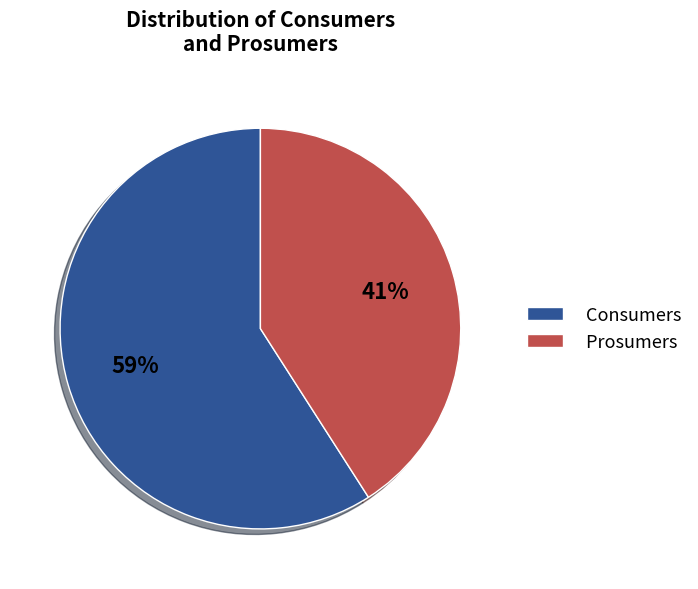

What percentage is the Prosumers slice, to the nearest percent?

41%